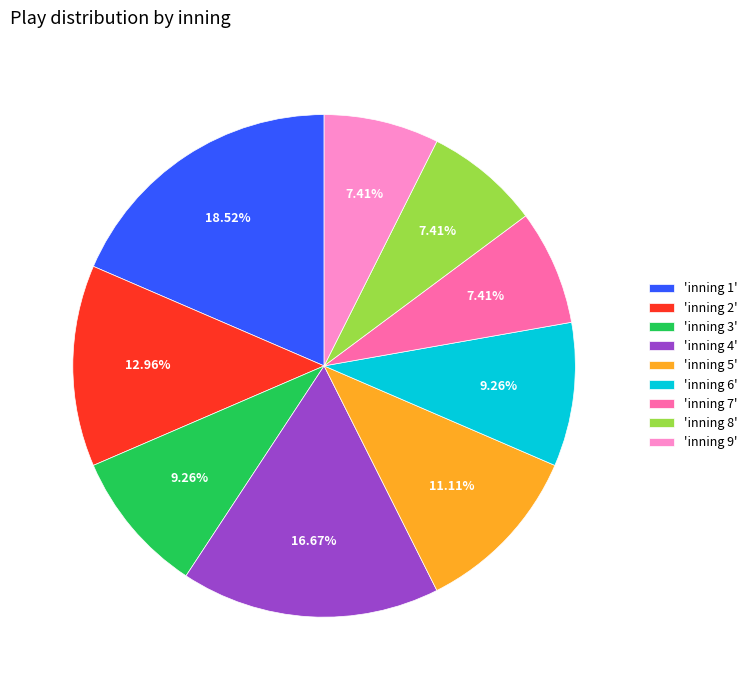

Which category has the biggest portion of the pie?

'inning 1'